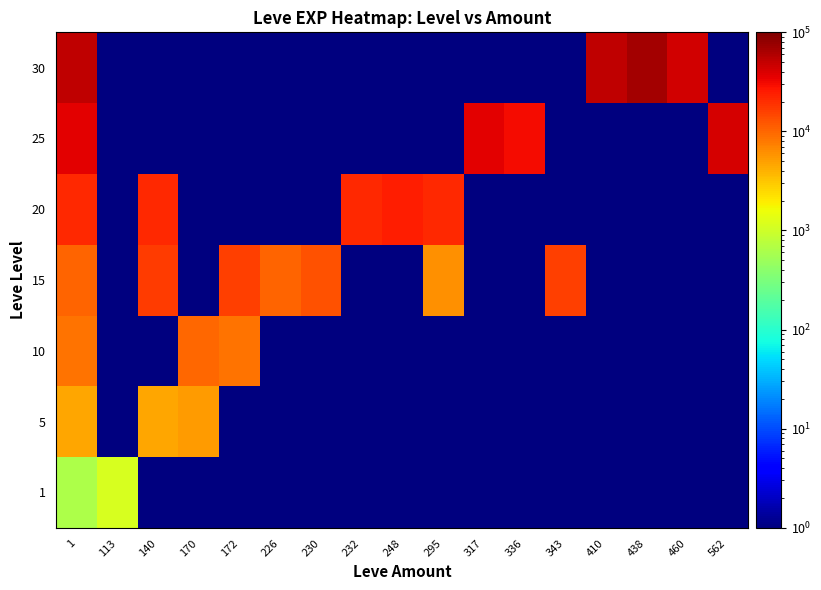

What is the total value across all series at 336?

30823.0